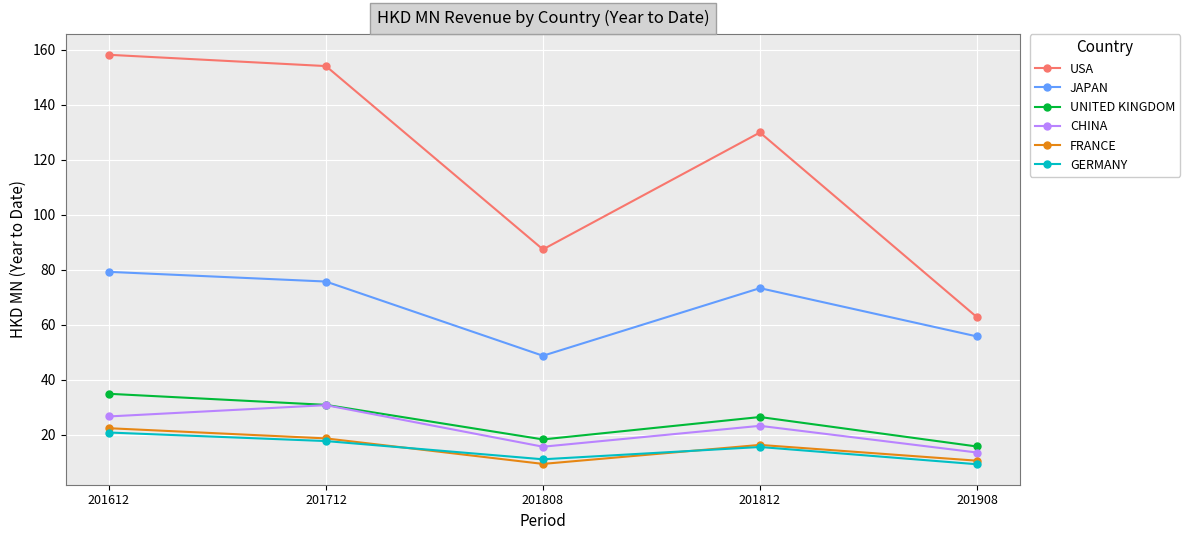

Count the number of categories in the chart.

5